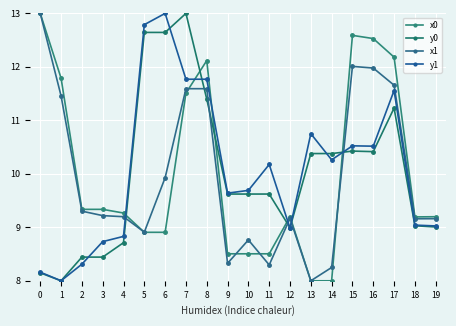

What is the difference between the maximum and second lowest values in the y0 series?

4.9